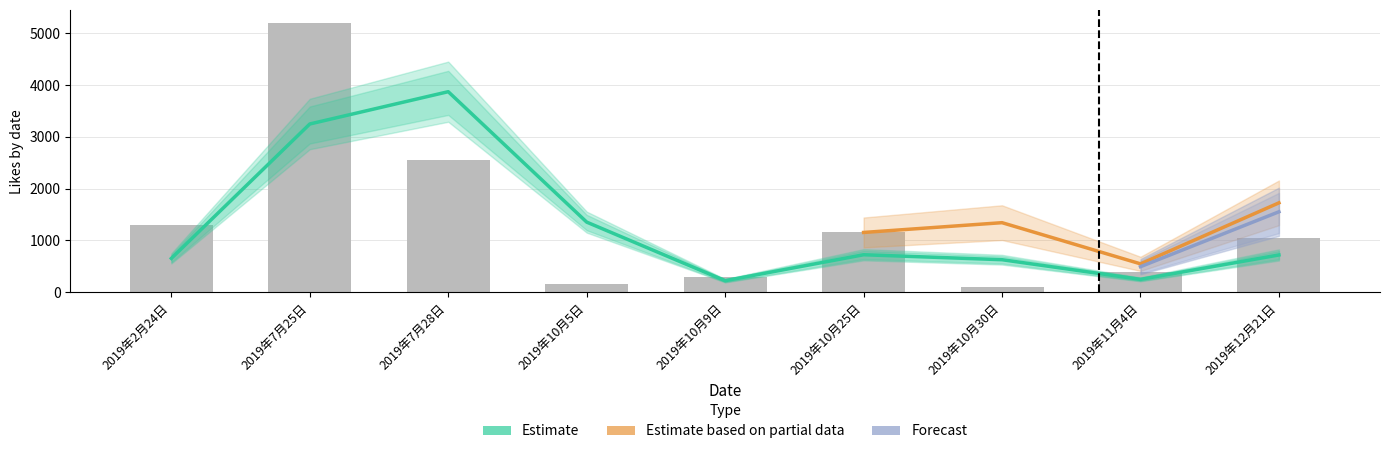

List the labels in order of value, largest first.

2019年7月25日, 2019年7月28日, 2019年2月24日, 2019年10月25日, 2019年12月21日, 2019年11月4日, 2019年10月9日, 2019年10月5日, 2019年10月30日